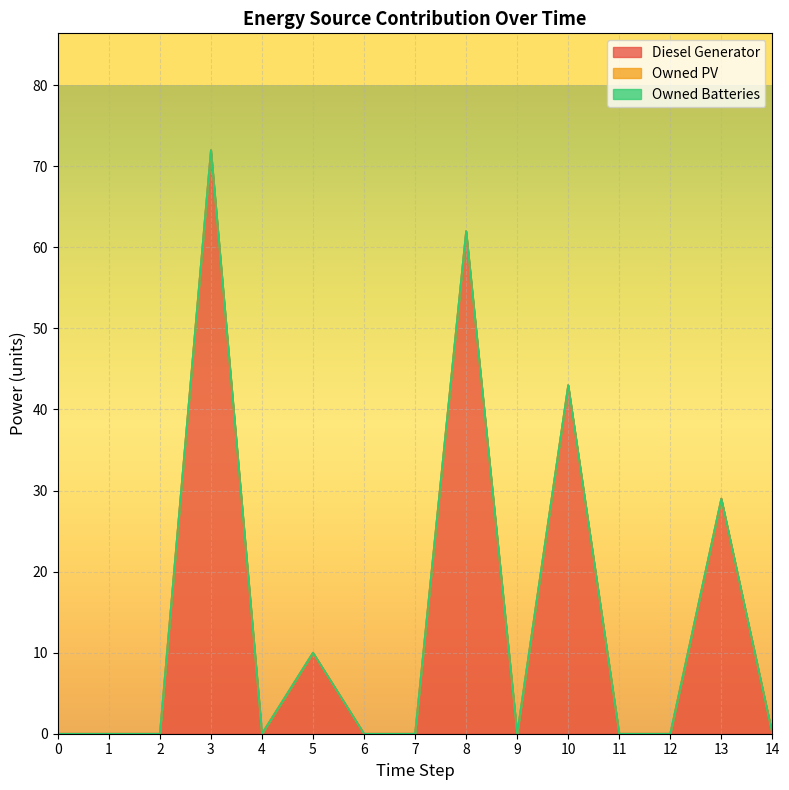

List the series in order of their peak value, highest first.

Diesel Generator, Owned PV, Owned Batteries